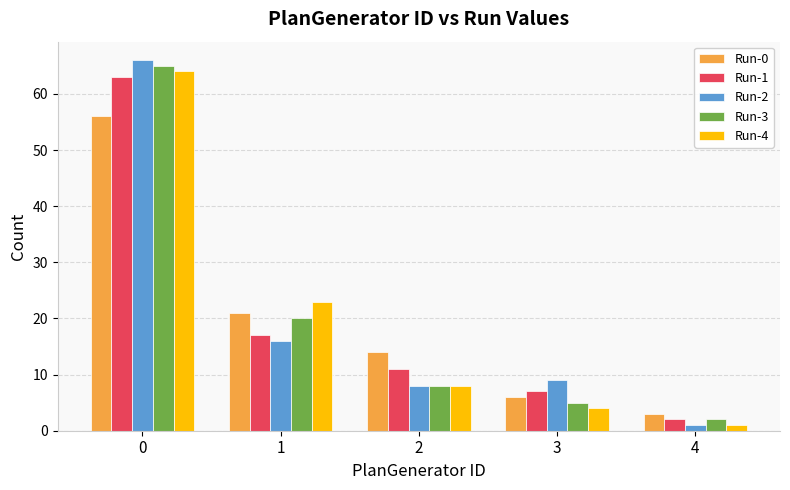

List the series in order of their peak value, lowest first.

Run-0, Run-1, Run-4, Run-3, Run-2